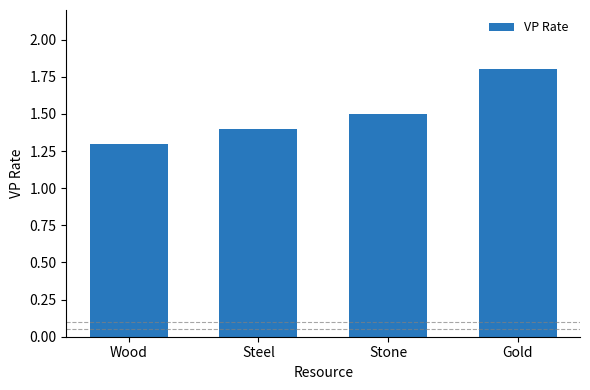

True or false: the data shows 1.8 at Gold.

True